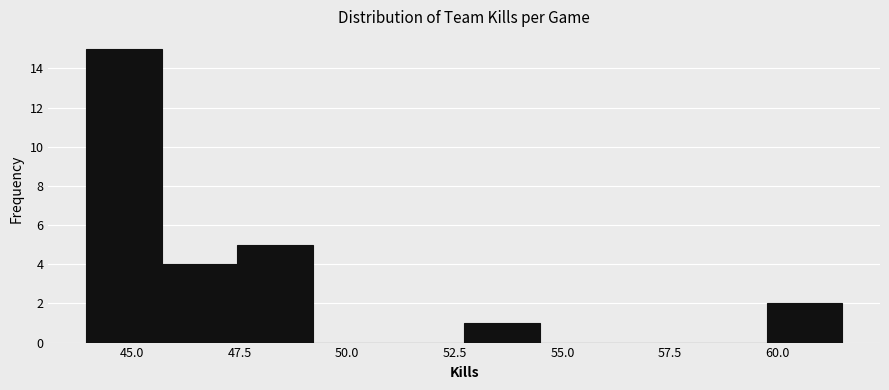

Read against the x-axis, roughly where is the centre of the tallest bar?

45.0